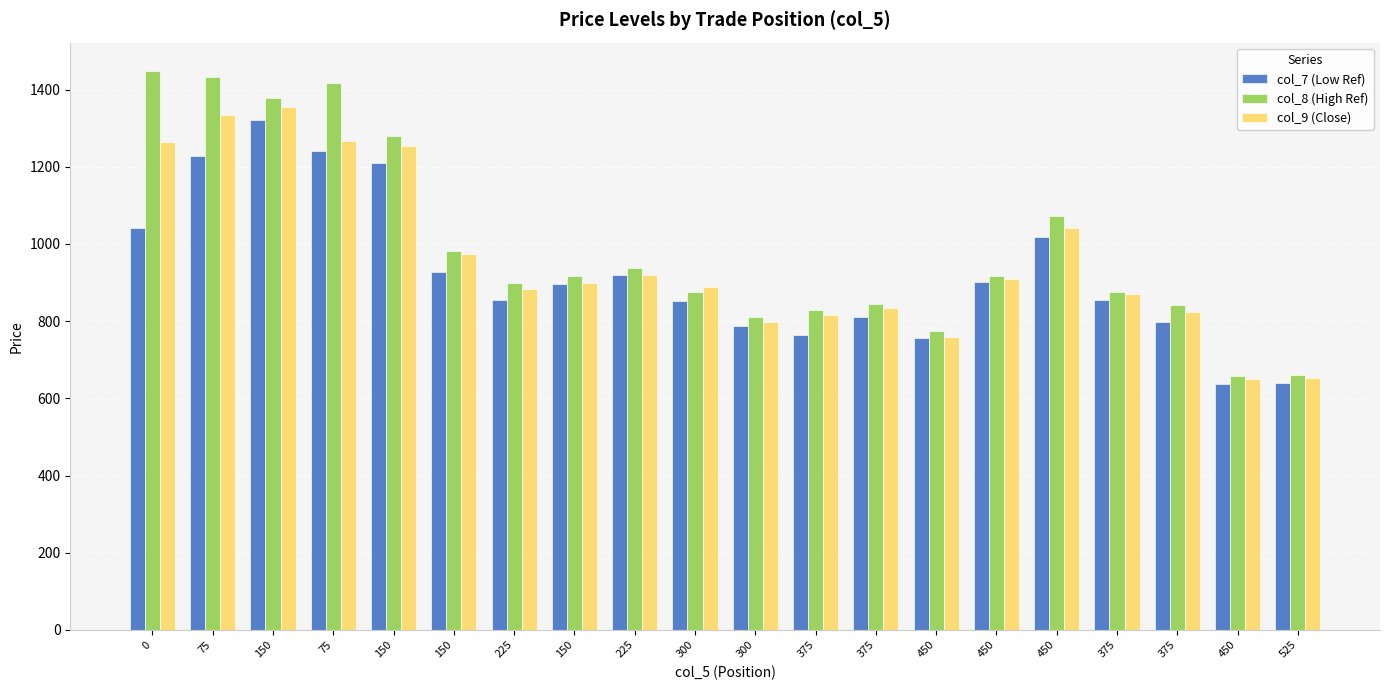

How many categories are shown in the chart?

20